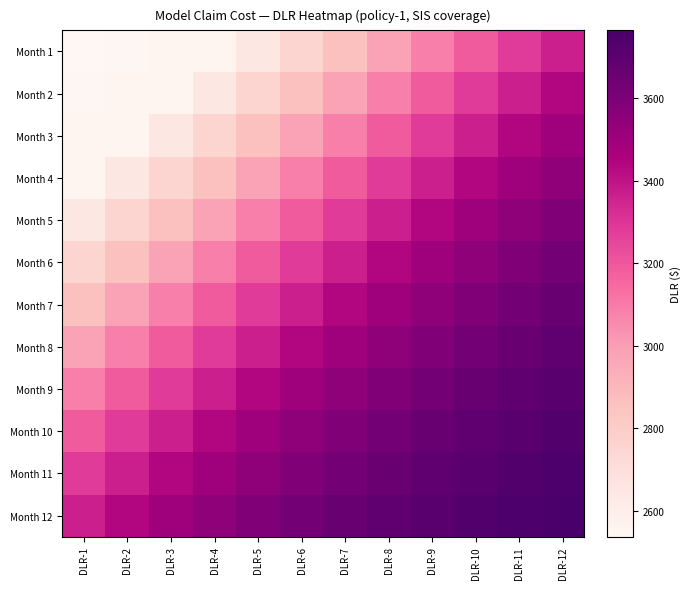

Reading right to left, extract all data points from this chart.

Month 1: DLR-12=3363.4	DLR-11=3280.4	DLR-10=3188.9	DLR-9=3087.8	DLR-8=2979.3	DLR-7=2862.9	DLR-6=2749.2	DLR-5=2645.6	DLR-4=2554.6	DLR-3=2550.2	DLR-2=2543.9	DLR-1=2537.7
Month 2: DLR-12=3439.4	DLR-11=3363.4	DLR-10=3280.4	DLR-9=3188.9	DLR-8=3087.8	DLR-7=2979.3	DLR-6=2862.9	DLR-5=2749.2	DLR-4=2645.6	DLR-3=2554.6	DLR-2=2550.2	DLR-1=2543.9
Month 3: DLR-12=3496.7	DLR-11=3439.4	DLR-10=3363.4	DLR-9=3280.4	DLR-8=3188.9	DLR-7=3087.8	DLR-6=2979.3	DLR-5=2862.9	DLR-4=2749.2	DLR-3=2645.6	DLR-2=2554.6	DLR-1=2550.2
Month 4: DLR-12=3545.8	DLR-11=3496.7	DLR-10=3439.4	DLR-9=3363.4	DLR-8=3280.4	DLR-7=3188.9	DLR-6=3087.8	DLR-5=2979.3	DLR-4=2862.9	DLR-3=2749.2	DLR-2=2645.6	DLR-1=2554.6
Month 5: DLR-12=3589.5	DLR-11=3545.8	DLR-10=3496.7	DLR-9=3439.4	DLR-8=3363.4	DLR-7=3280.4	DLR-6=3188.9	DLR-5=3087.8	DLR-4=2979.3	DLR-3=2862.9	DLR-2=2749.2	DLR-1=2645.6
Month 6: DLR-12=3628.1	DLR-11=3589.5	DLR-10=3545.8	DLR-9=3496.7	DLR-8=3439.4	DLR-7=3363.4	DLR-6=3280.4	DLR-5=3188.9	DLR-4=3087.8	DLR-3=2979.3	DLR-2=2862.9	DLR-1=2749.2
Month 7: DLR-12=3661.0	DLR-11=3628.1	DLR-10=3589.5	DLR-9=3545.8	DLR-8=3496.7	DLR-7=3439.4	DLR-6=3363.4	DLR-5=3280.4	DLR-4=3188.9	DLR-3=3087.8	DLR-2=2979.3	DLR-1=2862.9
Month 8: DLR-12=3687.5	DLR-11=3661.0	DLR-10=3628.1	DLR-9=3589.5	DLR-8=3545.8	DLR-7=3496.7	DLR-6=3439.4	DLR-5=3363.4	DLR-4=3280.4	DLR-3=3188.9	DLR-2=3087.8	DLR-1=2979.3
Month 9: DLR-12=3710.3	DLR-11=3687.5	DLR-10=3661.0	DLR-9=3628.1	DLR-8=3589.5	DLR-7=3545.8	DLR-6=3496.7	DLR-5=3439.4	DLR-4=3363.4	DLR-3=3280.4	DLR-2=3188.9	DLR-1=3087.8
Month 10: DLR-12=3730.8	DLR-11=3710.3	DLR-10=3687.5	DLR-9=3661.0	DLR-8=3628.1	DLR-7=3589.5	DLR-6=3545.8	DLR-5=3496.7	DLR-4=3439.4	DLR-3=3363.4	DLR-2=3280.4	DLR-1=3188.9
Month 11: DLR-12=3748.7	DLR-11=3730.8	DLR-10=3710.3	DLR-9=3687.5	DLR-8=3661.0	DLR-7=3628.1	DLR-6=3589.5	DLR-5=3545.8	DLR-4=3496.7	DLR-3=3439.4	DLR-2=3363.4	DLR-1=3280.4
Month 12: DLR-12=3764.2	DLR-11=3748.7	DLR-10=3730.8	DLR-9=3710.3	DLR-8=3687.5	DLR-7=3661.0	DLR-6=3628.1	DLR-5=3589.5	DLR-4=3545.8	DLR-3=3496.7	DLR-2=3439.4	DLR-1=3363.4